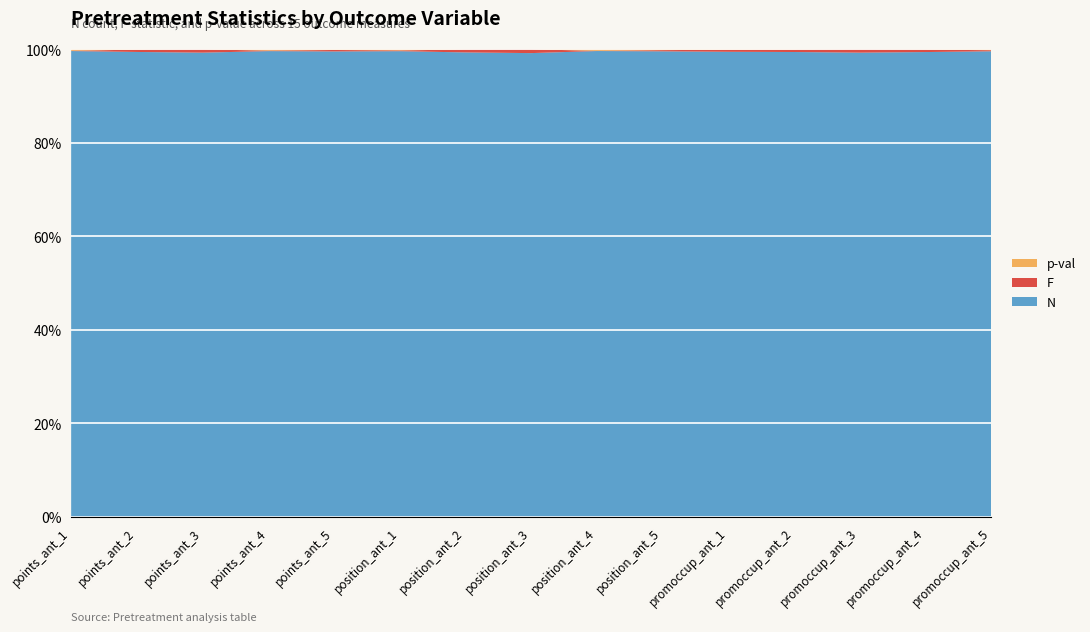

Reading right to left, transcribe all the data shown in this chart.

N: promoccup_ant_5=270.0	promoccup_ant_4=270.0	promoccup_ant_3=270.0	promoccup_ant_2=270.0	promoccup_ant_1=270.0	position_ant_5=270.0	position_ant_4=270.0	position_ant_3=270.0	position_ant_2=270.0	position_ant_1=270.0	points_ant_5=270.0	points_ant_4=270.0	points_ant_3=270.0	points_ant_2=270.0	points_ant_1=270.0
F: promoccup_ant_5=0.6	promoccup_ant_4=1.4	promoccup_ant_3=1.9	promoccup_ant_2=1.4	promoccup_ant_1=1.2	position_ant_5=0.7	position_ant_4=0.1	position_ant_3=2.2	position_ant_2=1.7	position_ant_1=0.4	points_ant_5=0.8	points_ant_4=0.3	points_ant_3=1.9	points_ant_2=1.4	points_ant_1=0.2
p-val: promoccup_ant_5=0.6	promoccup_ant_4=0.2	promoccup_ant_3=0.1	promoccup_ant_2=0.2	promoccup_ant_1=0.3	position_ant_5=0.6	position_ant_4=0.9	position_ant_3=0.1	position_ant_2=0.2	position_ant_1=0.7	points_ant_5=0.5	points_ant_4=0.8	points_ant_3=0.1	points_ant_2=0.3	points_ant_1=0.9